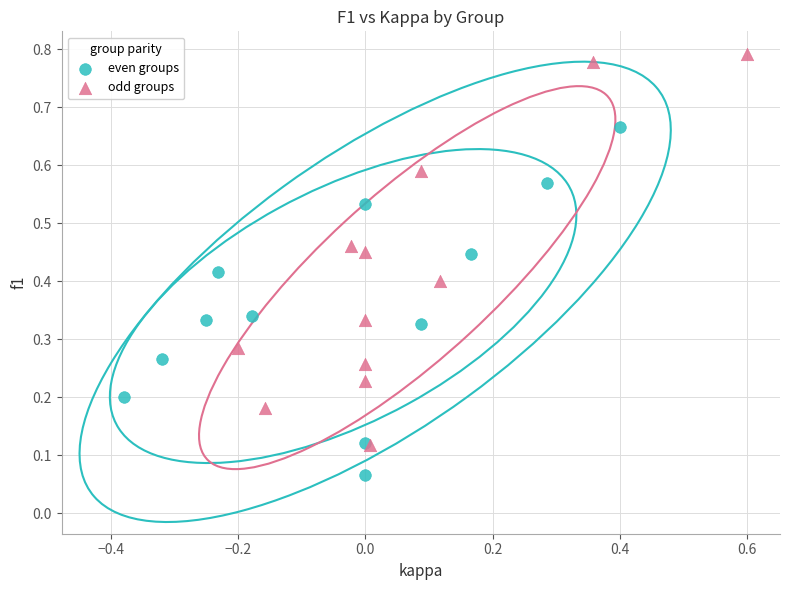

Which series reaches the minimum Y coordinate?

even groups